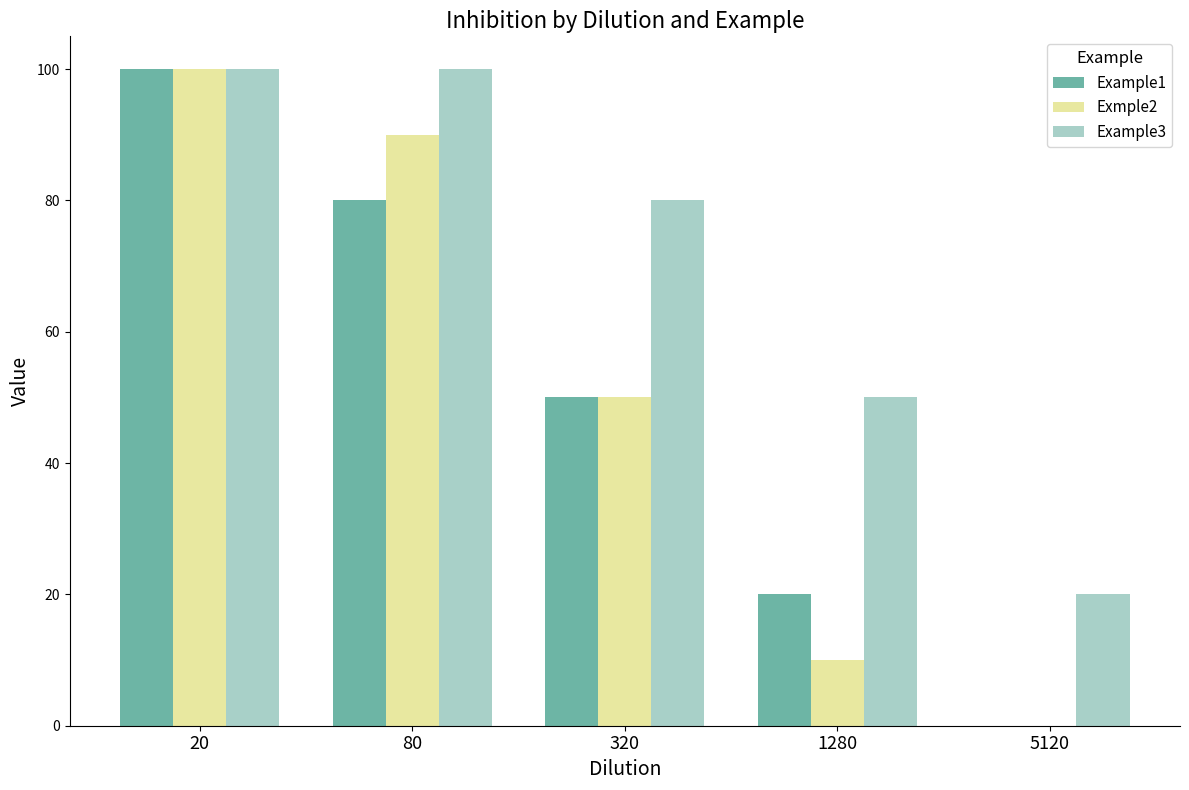

What is the highest value of the Exmple2 series?

100